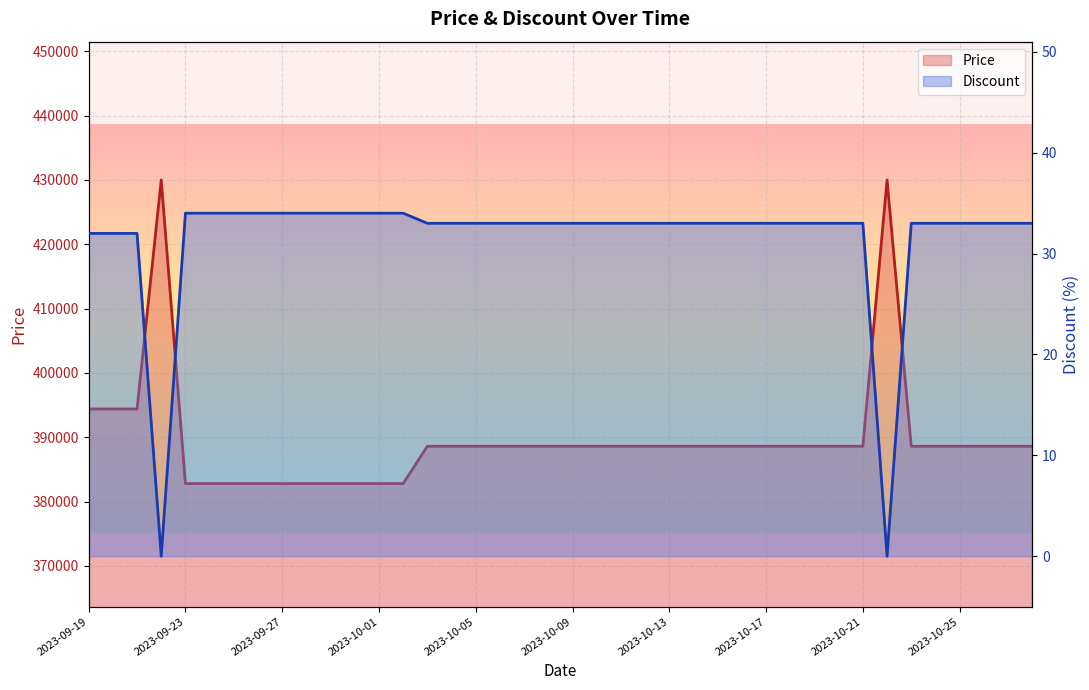

What is the difference between the maximum and minimum values in the Discount series?

34